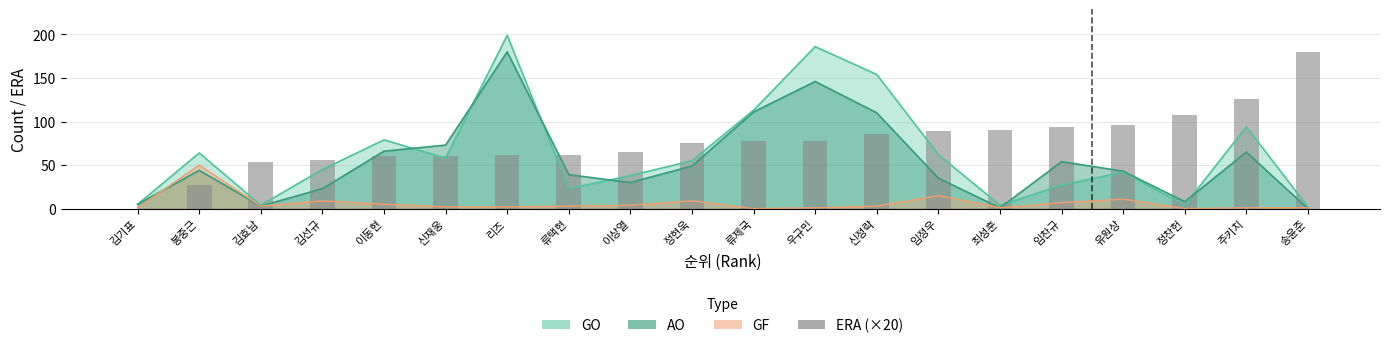

How many data points are above 77?

10